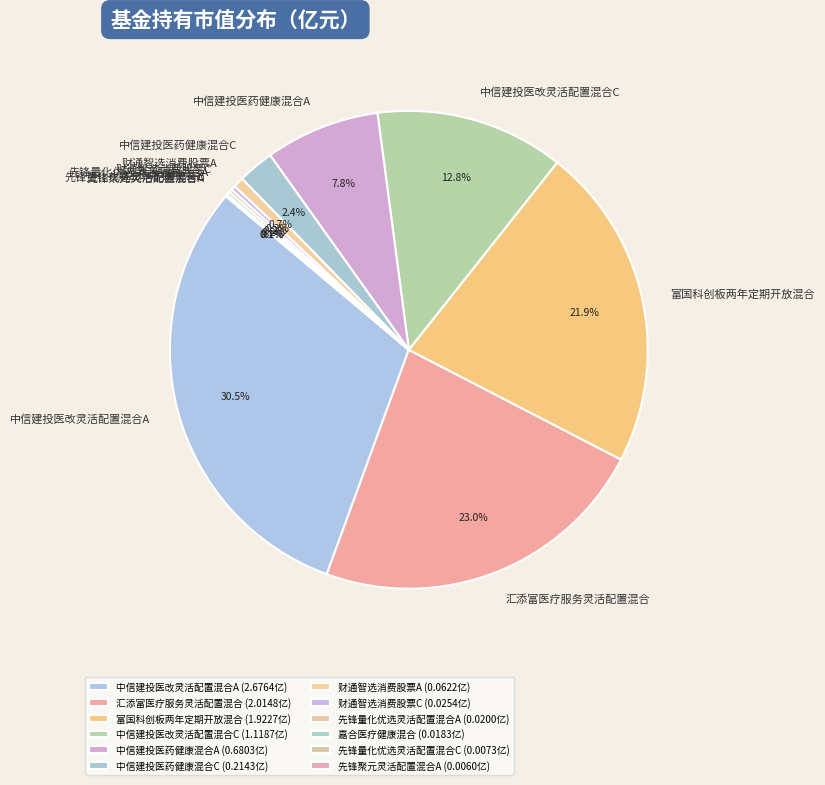

Combined, what portion of the pie is 中信建投医改灵活配置混合C and 中信建投医药健康混合C?

15.2%